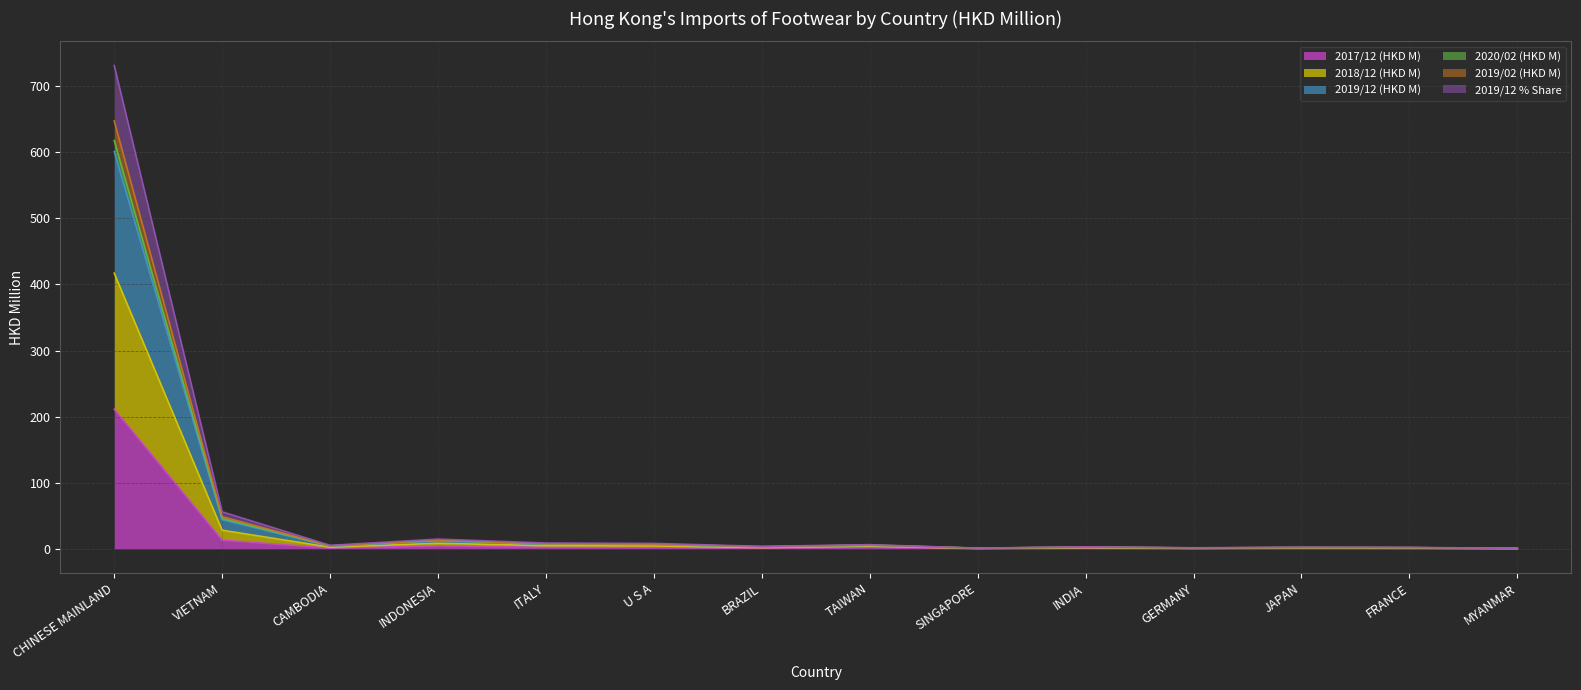

What is the label of the 8th point from the right?

BRAZIL